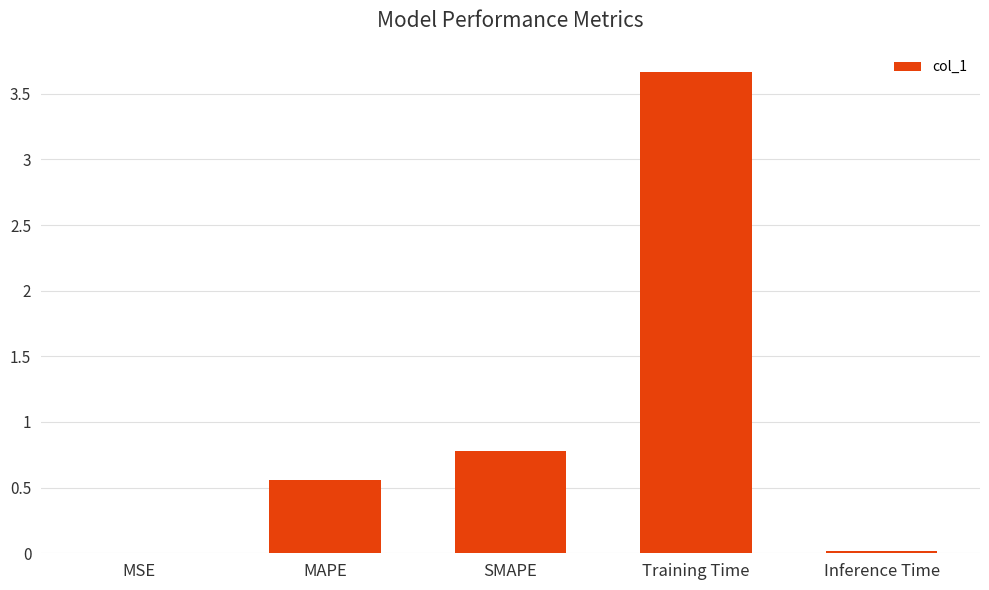

Which label corresponds to the largest value in the chart?

Training Time